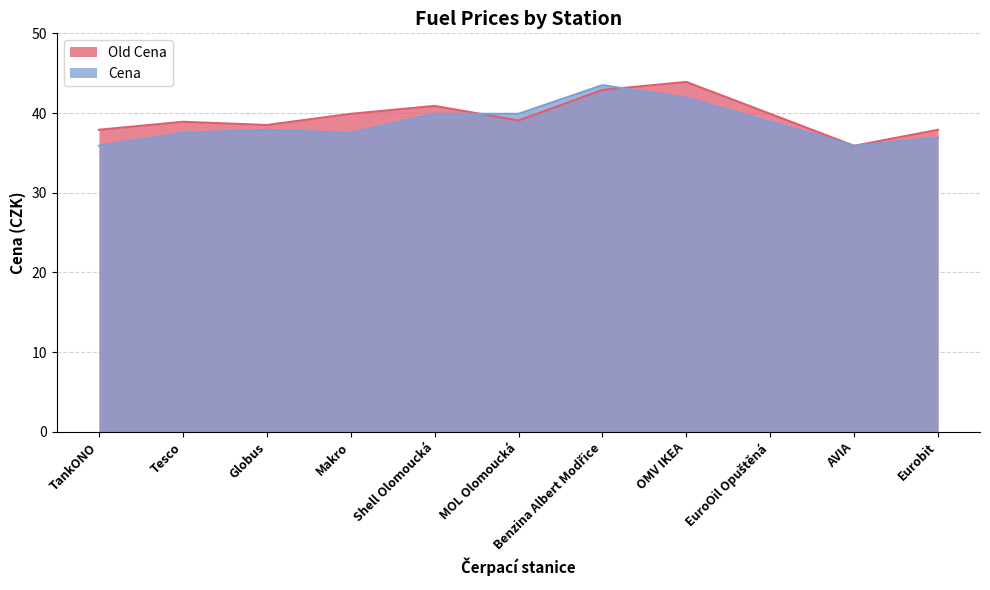

True or false: Cena has more than 1 points higher than both neighbors.

True